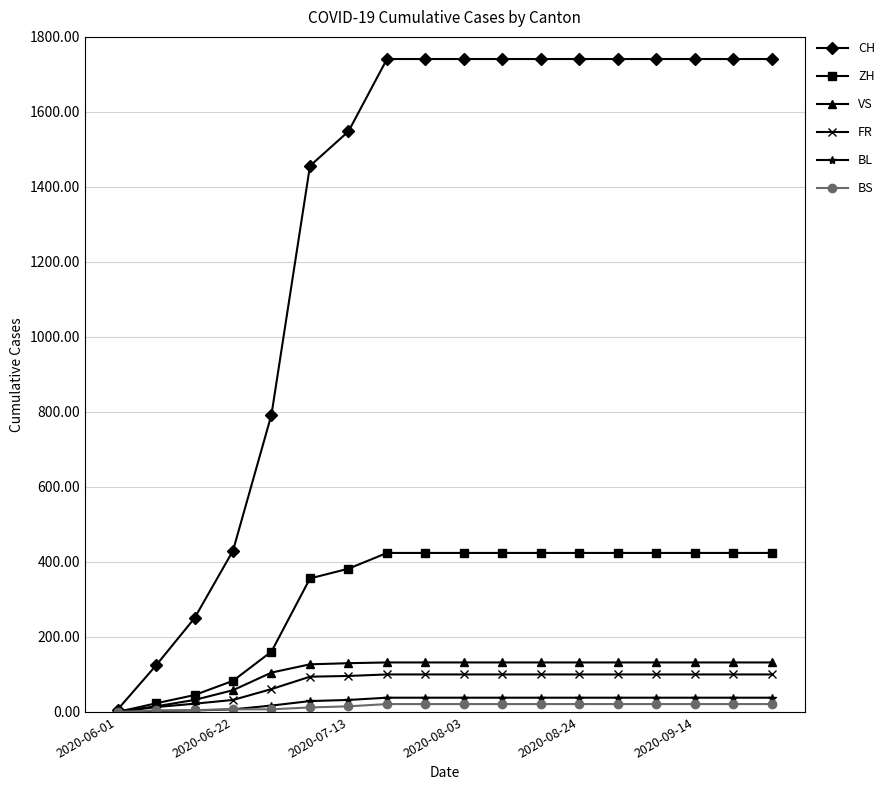

List the series in order of their peak value, highest first.

CH, ZH, VS, FR, BL, BS